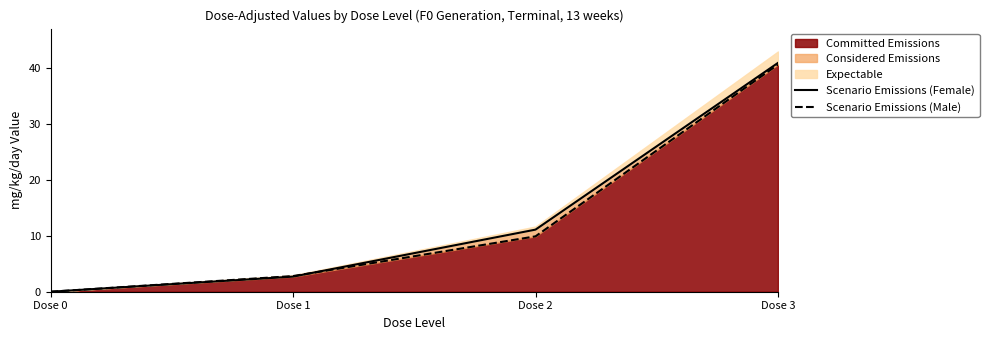

What is the approximate value of Scenario Emissions (Female) at Dose 3?

40.9